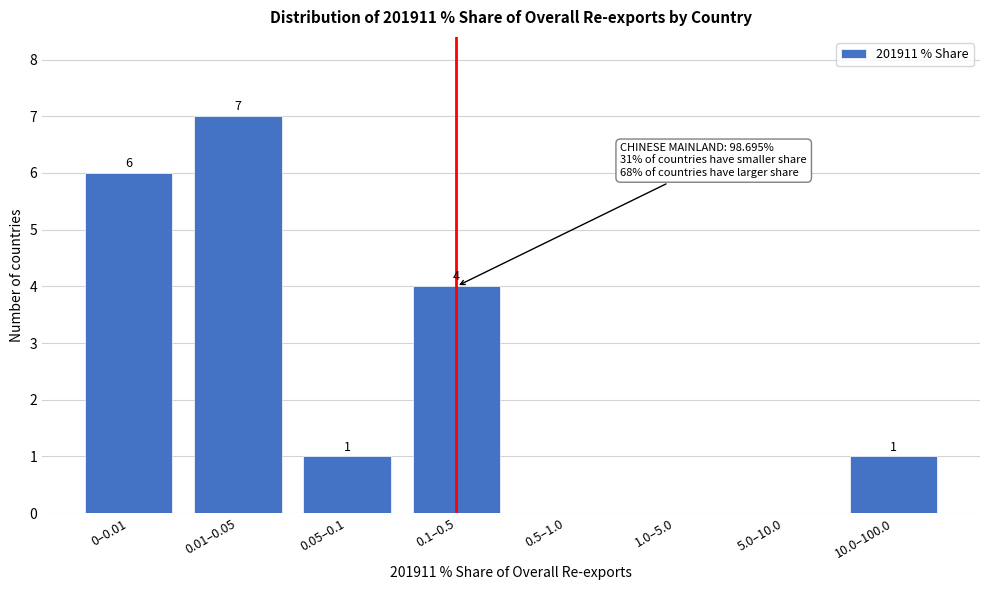

Reading left to right, transcribe all the data shown in this chart.

0–0.01=6	0.01–0.05=7	0.05–0.1=1	0.1–0.5=4	0.5–1.0=0	1.0–5.0=0	5.0–10.0=0	10.0–100.0=1